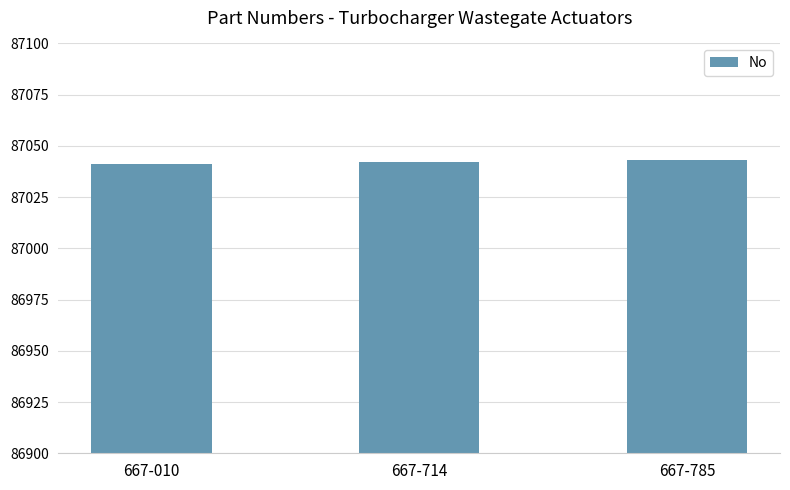

What is the sum of all values?

261126